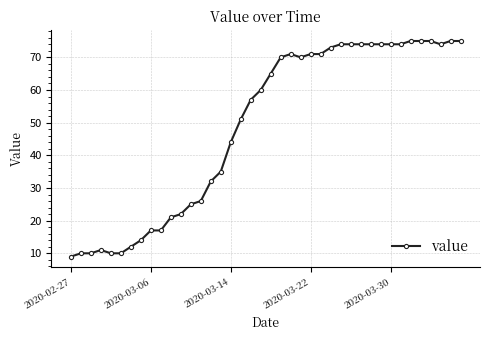

True or false: the data has more than 0 interior local peaks.

True